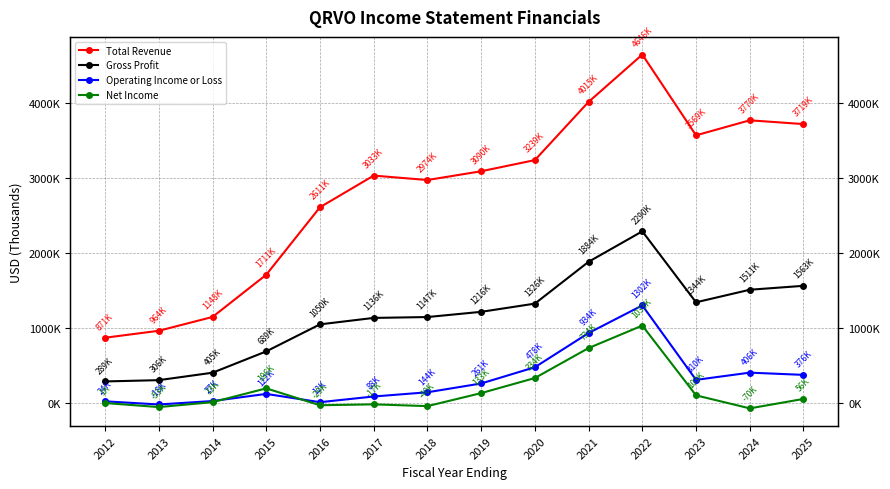

How many values in the Operating Income or Loss series are below 261400?

7